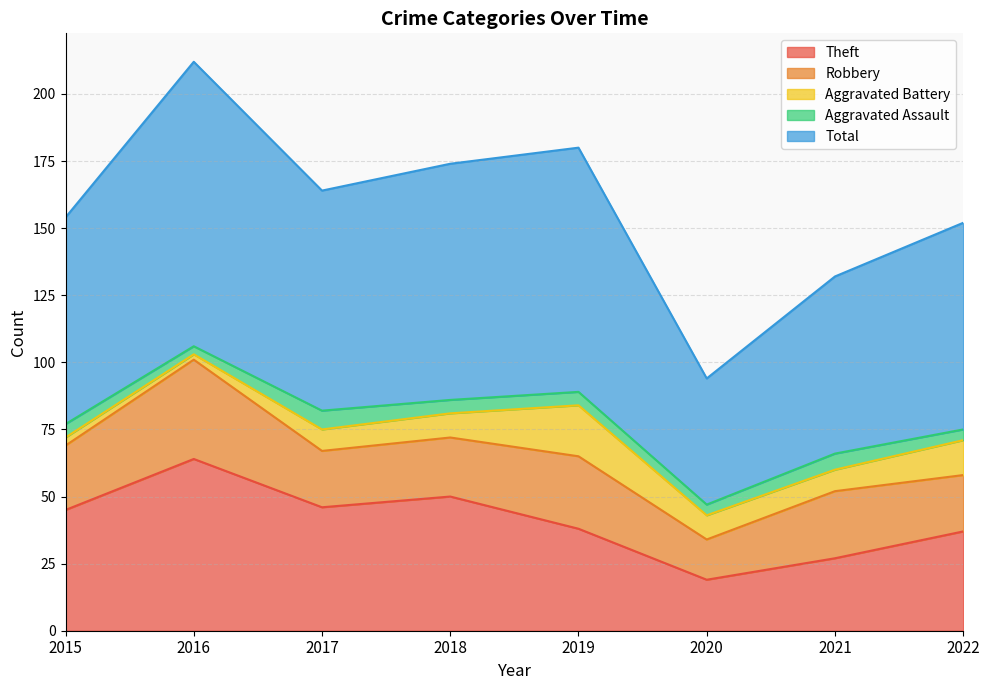

True or false: Theft has a value of 22 at 2017.

False